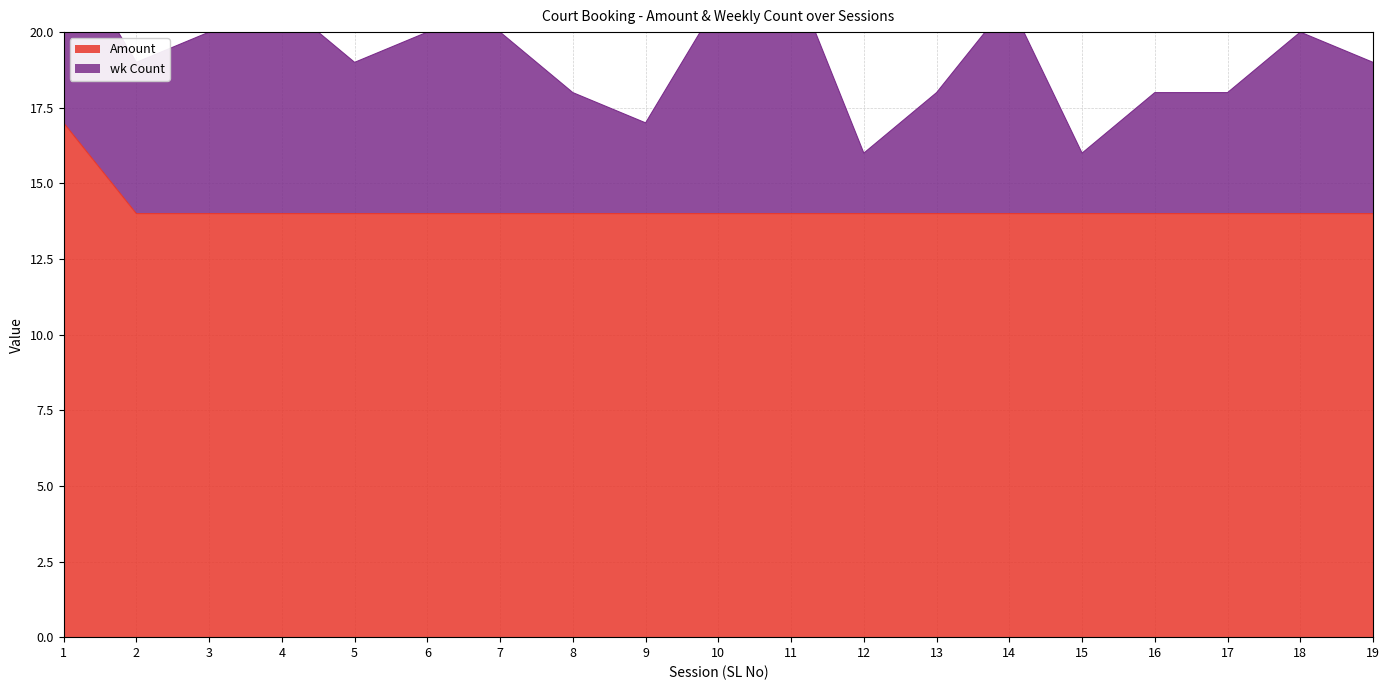

Read the value at 8.

14